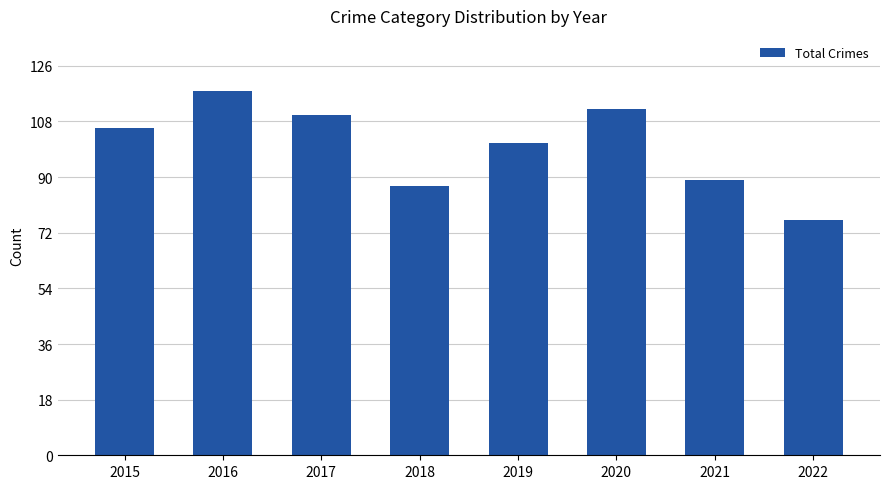

Does the chart contain any negative values?

No